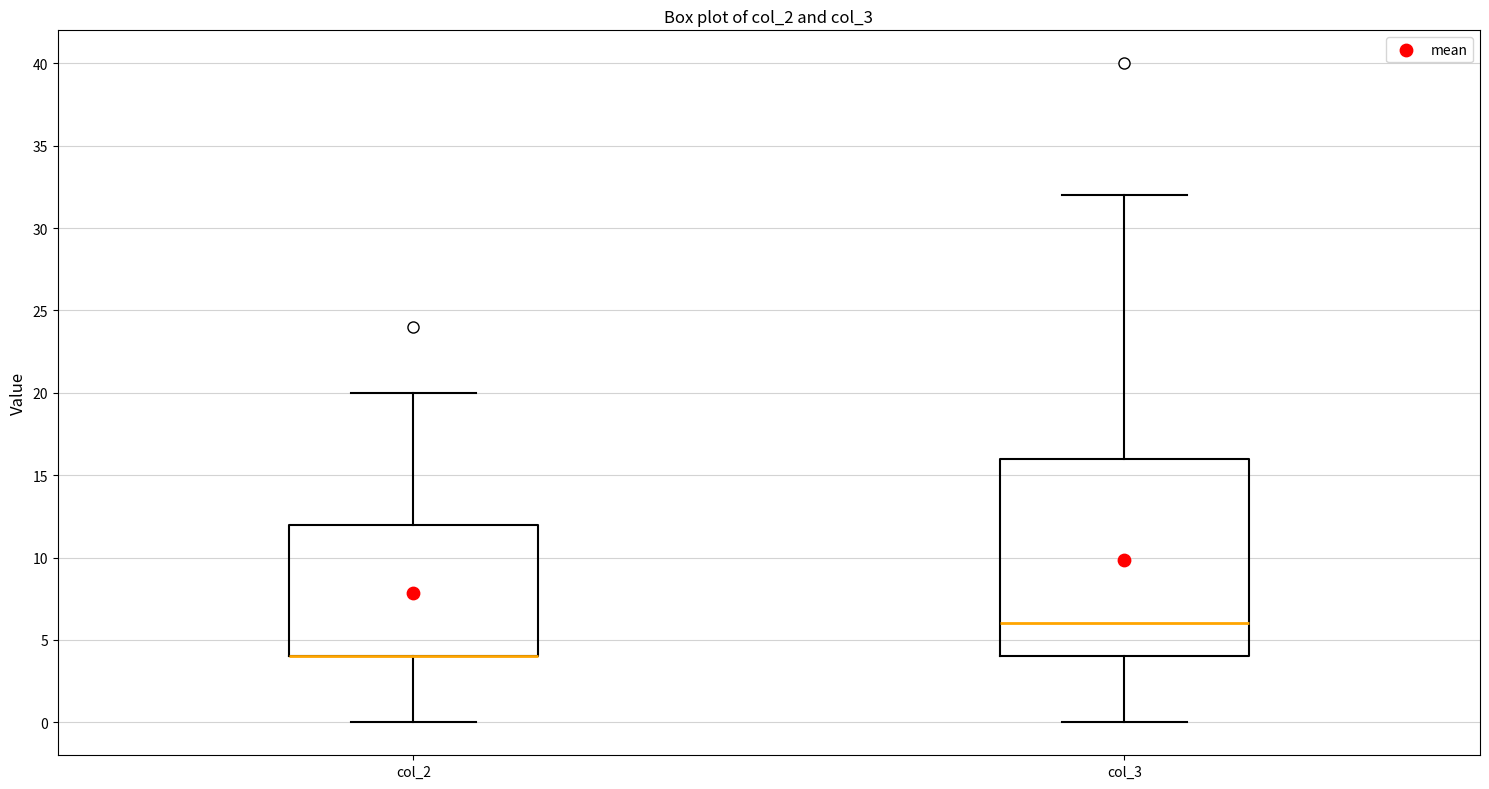

Reading left to right, read every box against the y-axis: the position of its median line, the range the box covers, and the ends of its whiskers. The values are not printed on the chart, so give them approximately, as read against the axis.

col_2: median 4 (drawn on the box's lower edge), box 4 to 12, whiskers 0 to 20
col_3: median 6, box 4 to 16, whiskers 0 to 32